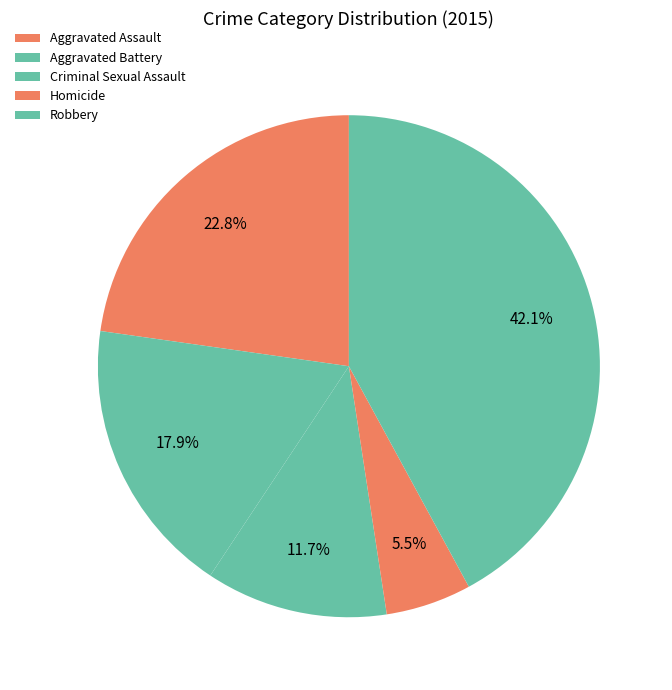

Count the number of slices in the pie.

5